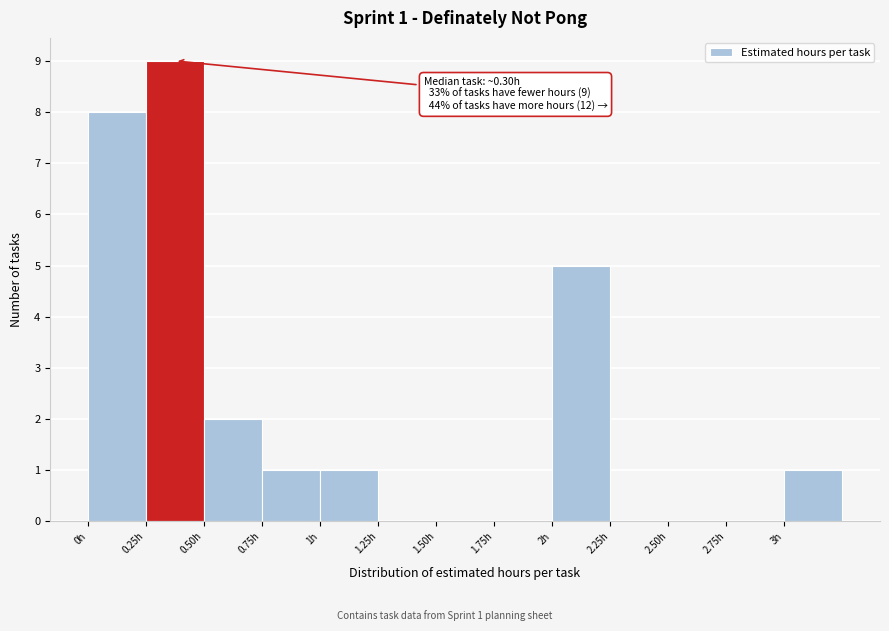

Over which range of the x-axis is the bar tallest?

0.25 to 0.50